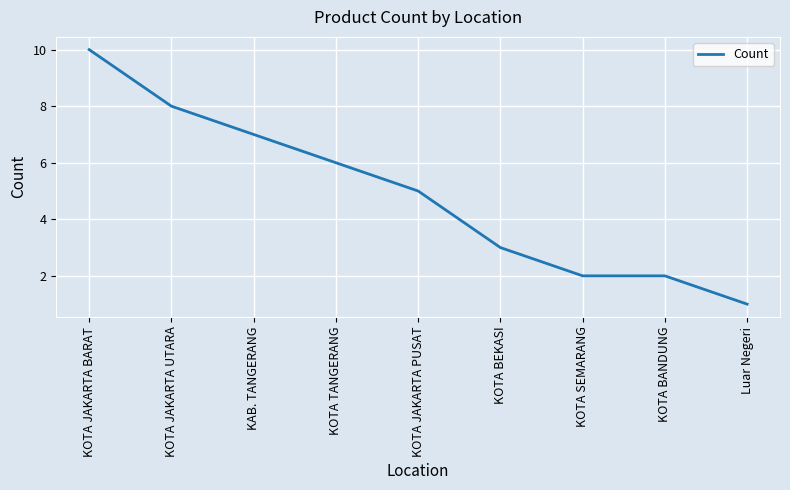

What is the difference between the maximum and minimum values?

9